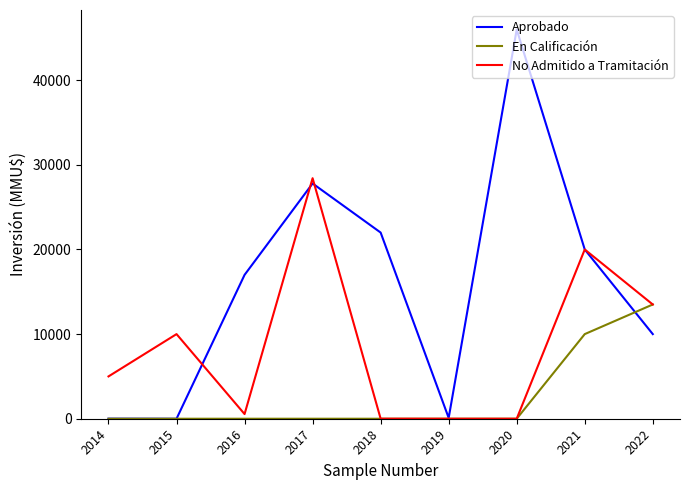

Rank the series by their maximum value, from lowest to highest.

En Calificación, No Admitido a Tramitación, Aprobado